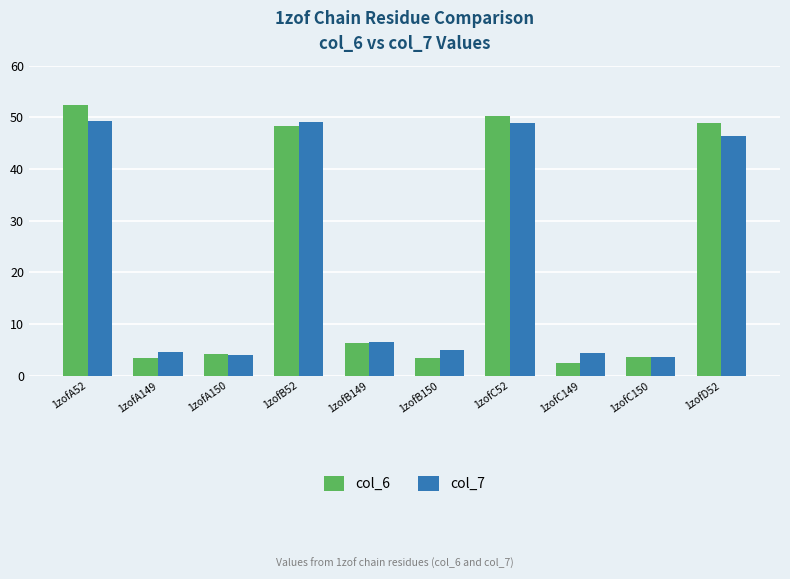

What is the label of the 3rd bar from the left?

1zofA150